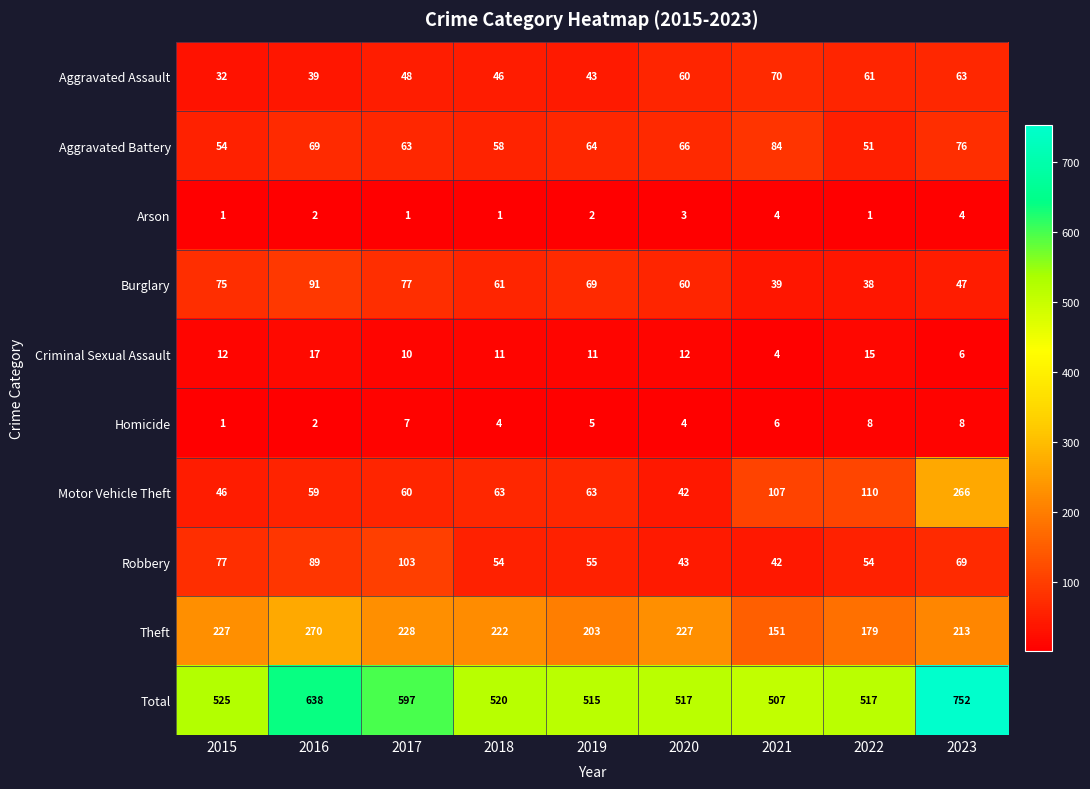

At how many categories does at least one series exceed 746?

1